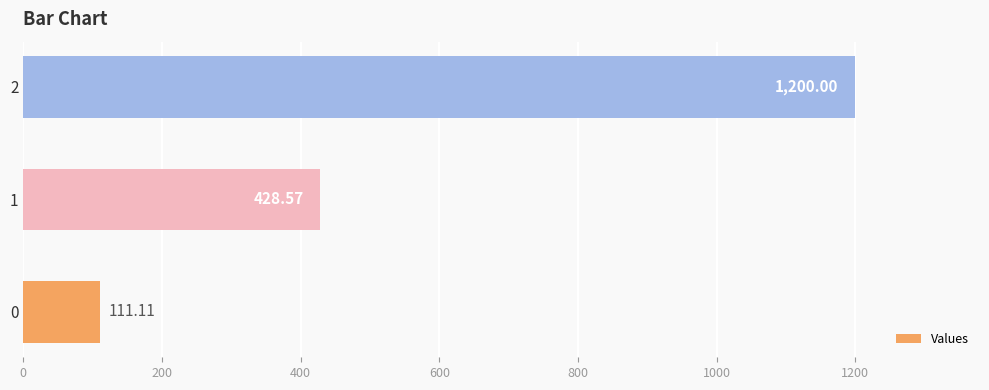

What is the difference between the maximum and second lowest values?

771.4